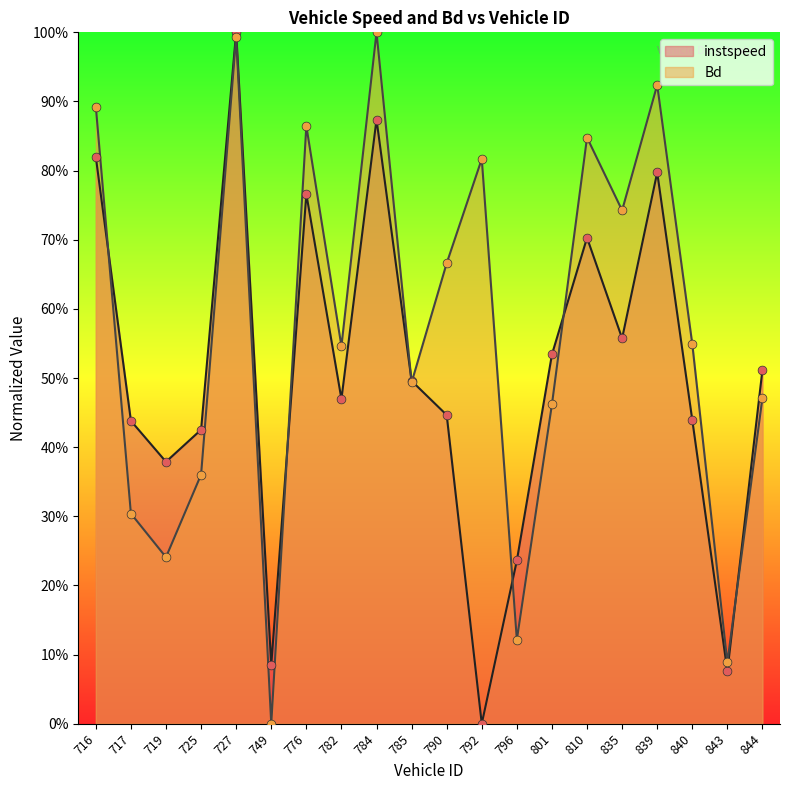

At which category is the sum across all series the highest?

727